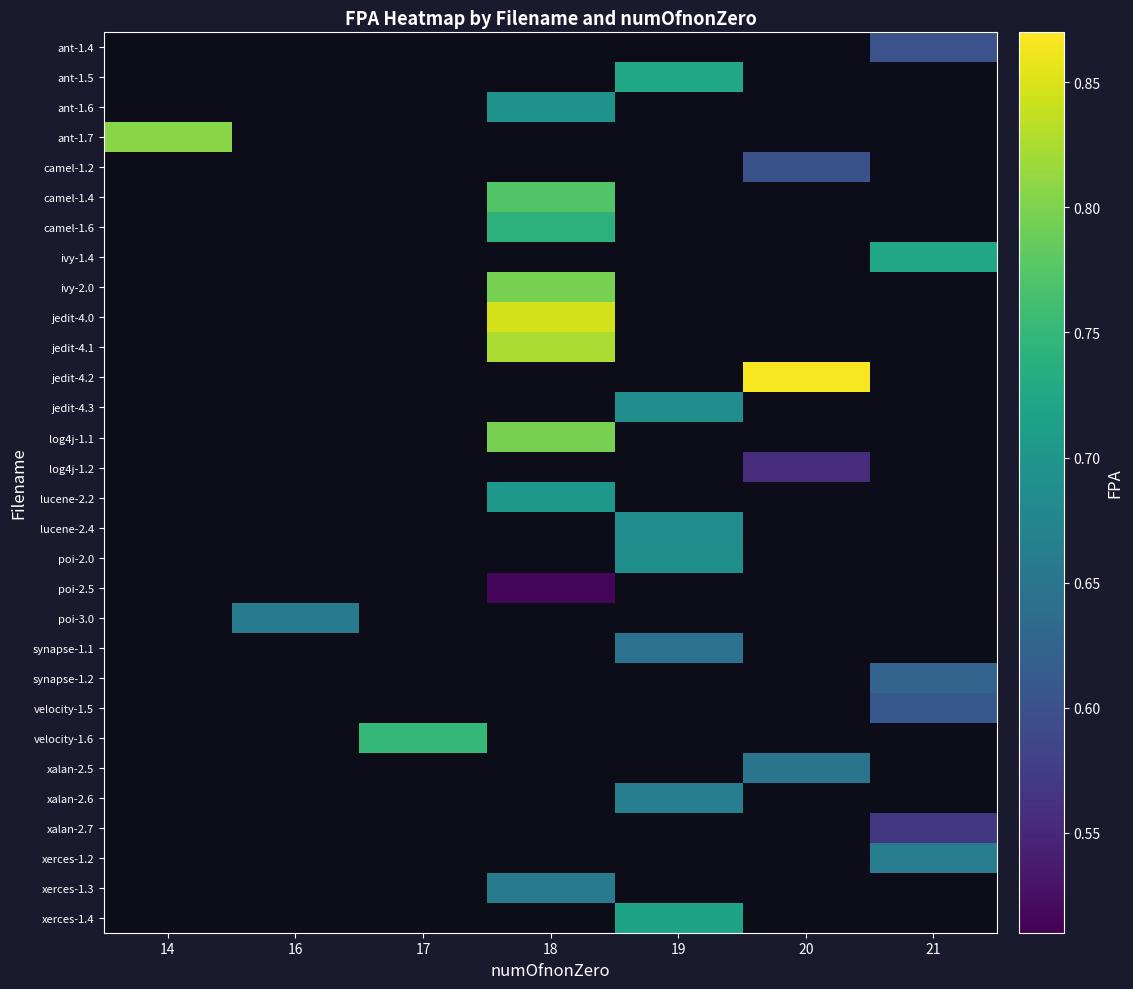

Between 18 and 19, which is larger?

19